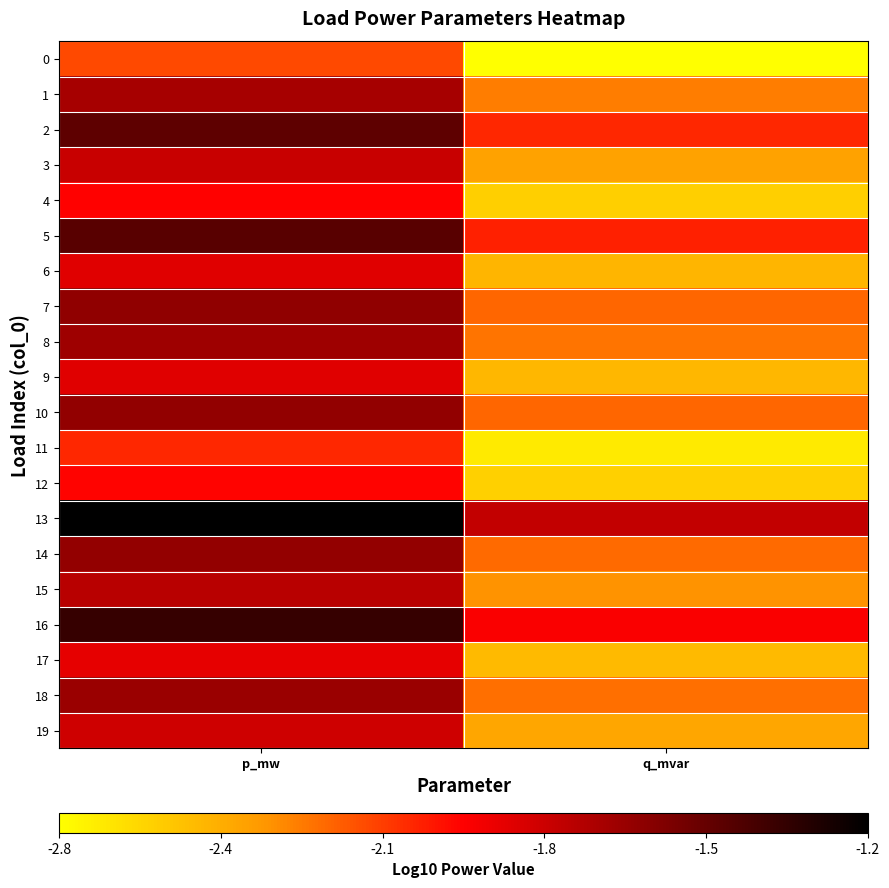

Which series has the largest total across all categories?

13